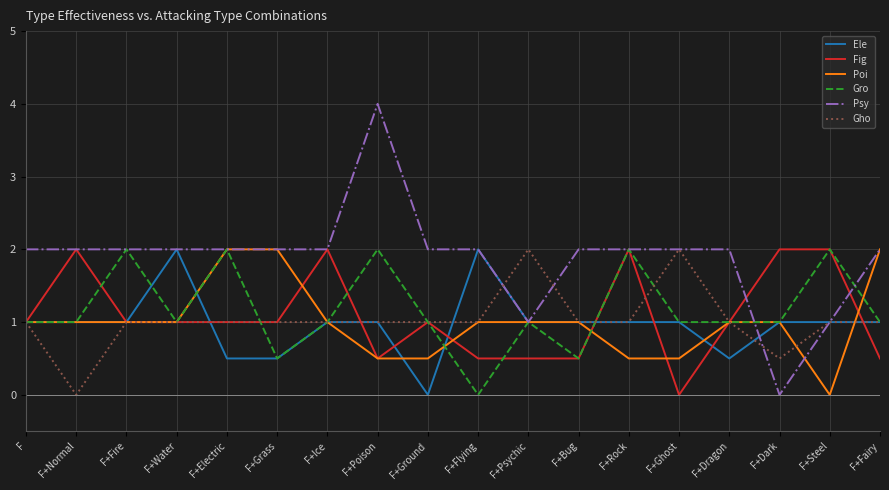

At which category does the chart reach its peak across all series?

F+Poison